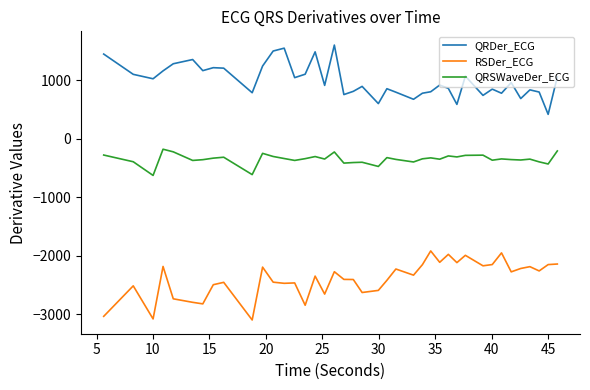

What is the minimum value for RSDer_ECG?

-3099.5